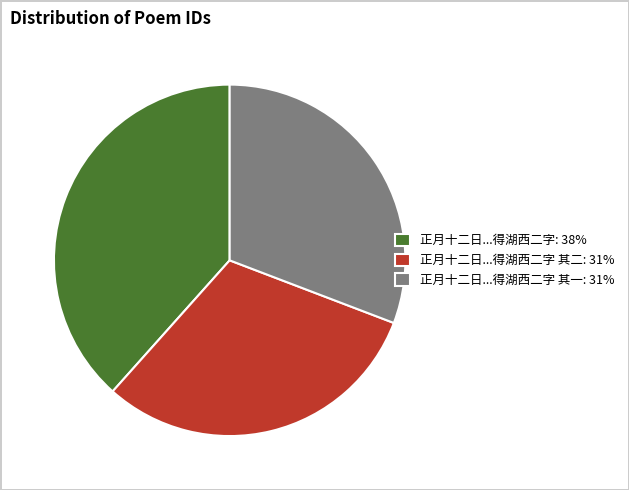

What is the largest slice in the pie chart?

正月十二日...得湖西二字: 38%